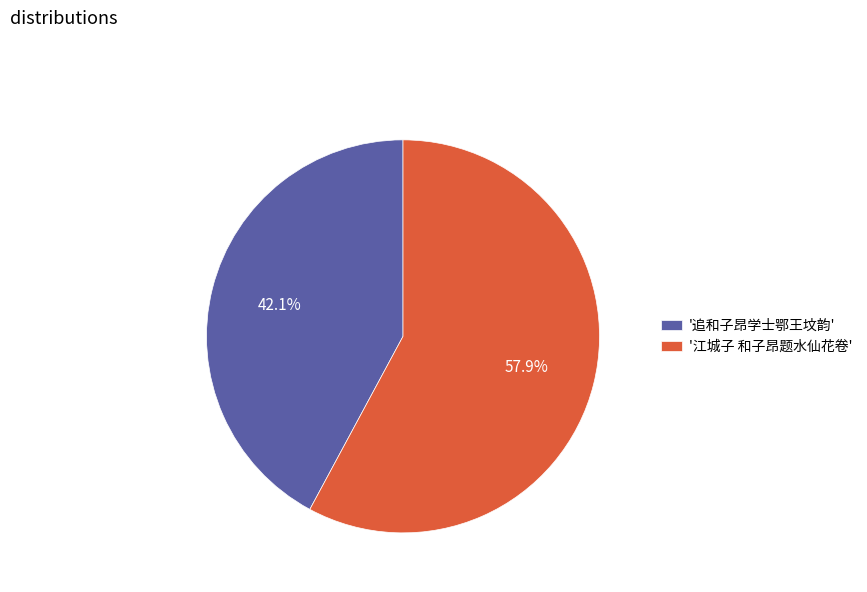

Is '江城子 和子昂题水仙花卷' the majority of the pie?

Yes